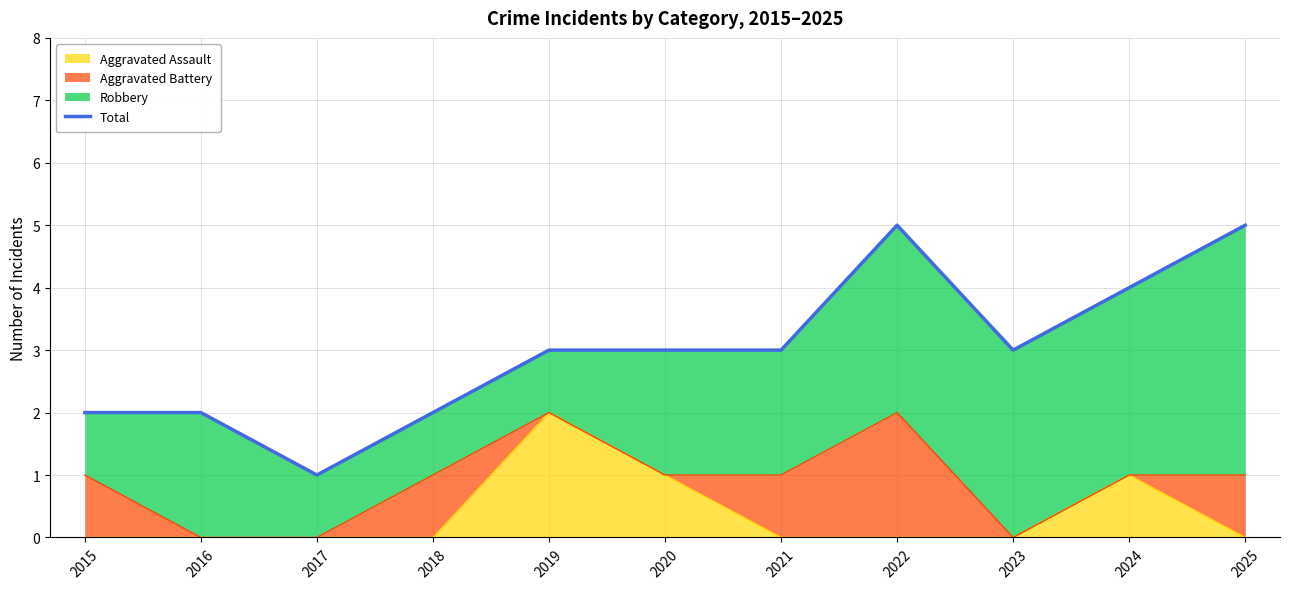

At which category does the data reach its first local valley?

2017